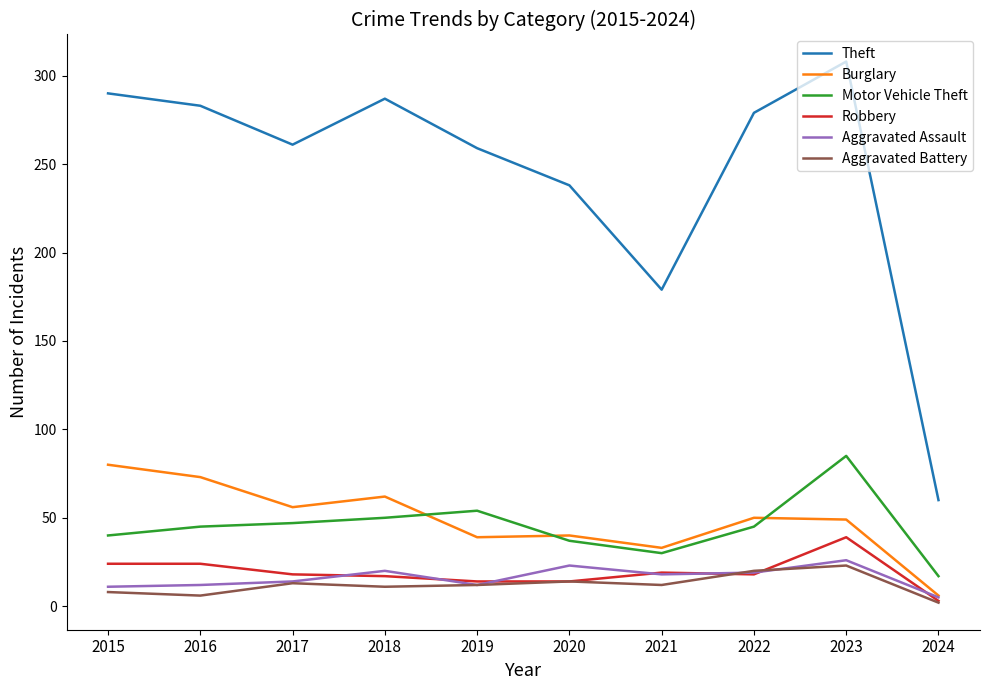

Which series has the widest spread of values?

Theft